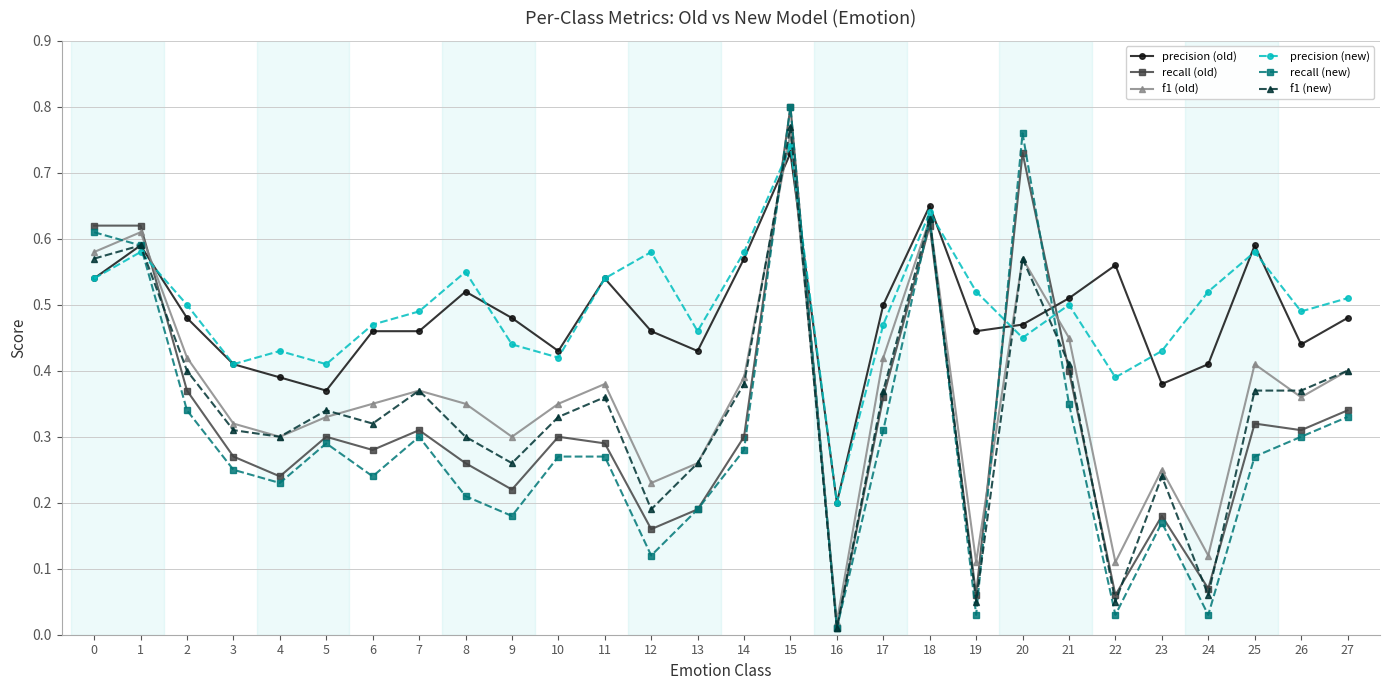

At which label does precision (old) reach its peak?

15